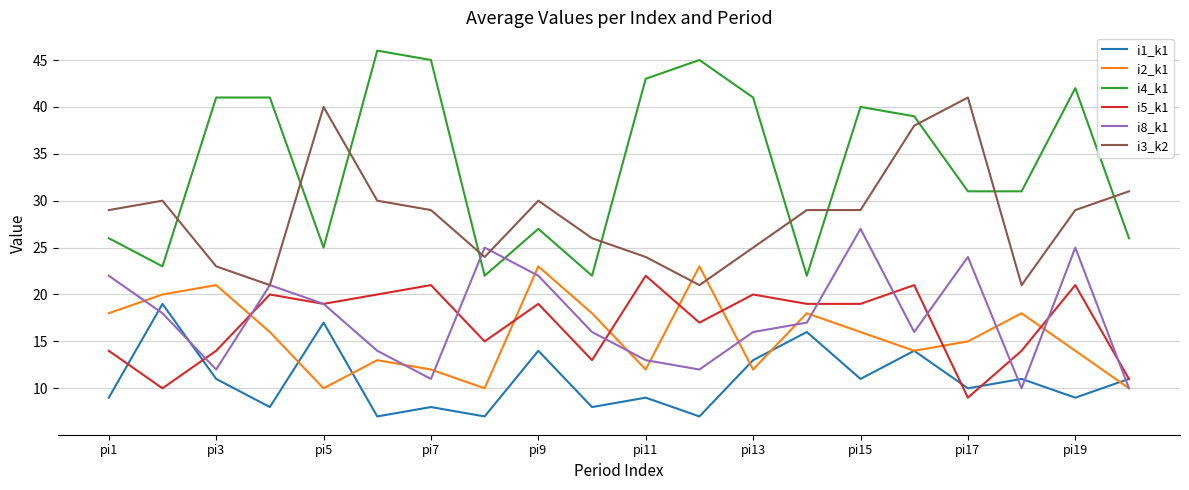

How many interior local peaks does the i5_k1 series have?

7